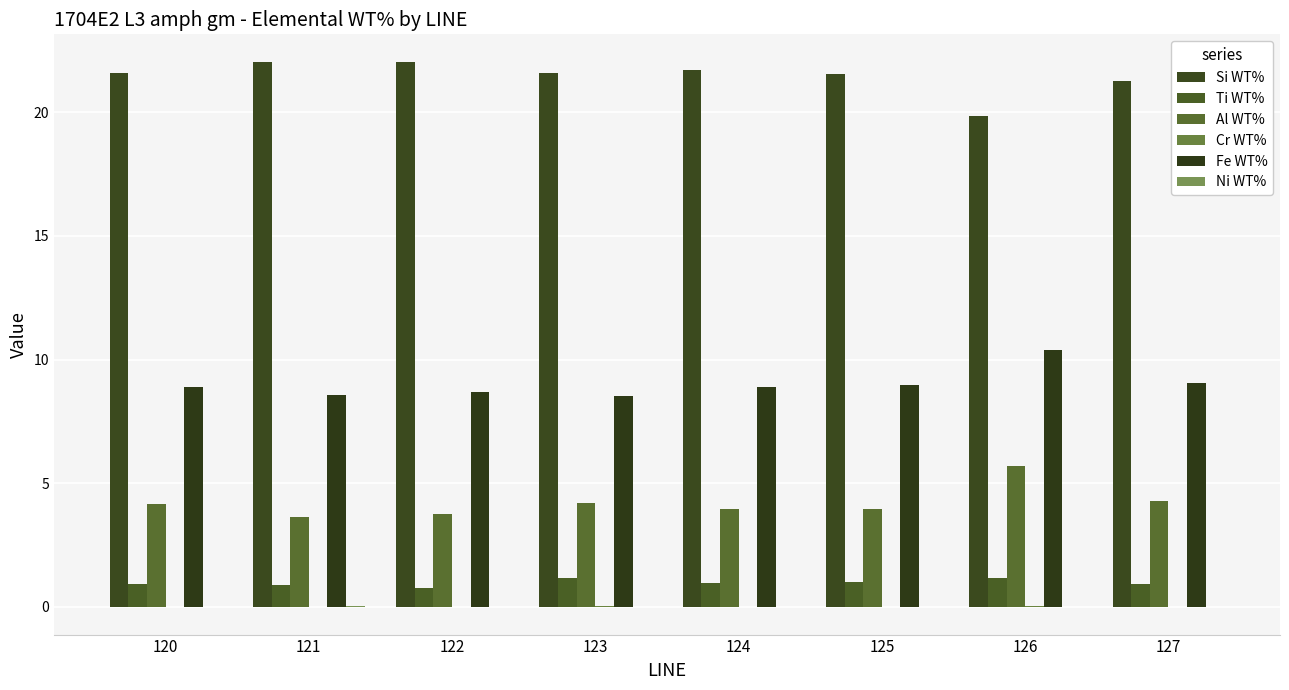

Which series has the largest total across all categories?

Si WT%